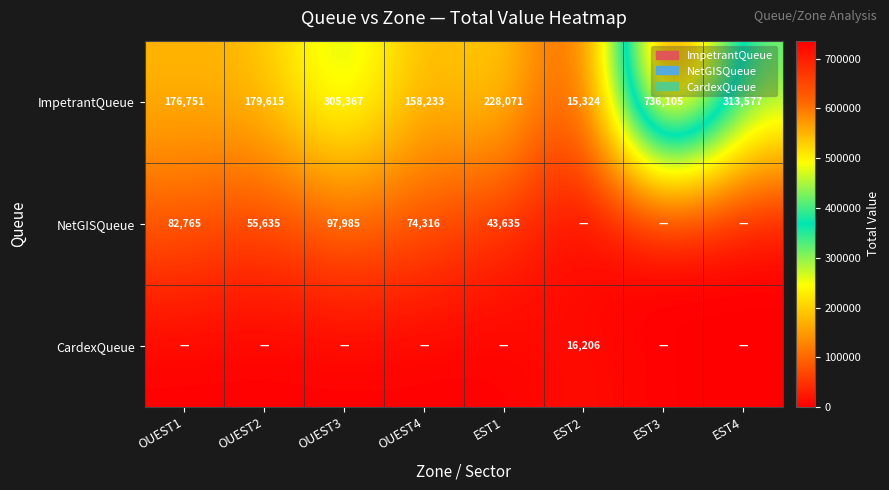

What is the total value across all series at OUEST2?

235250